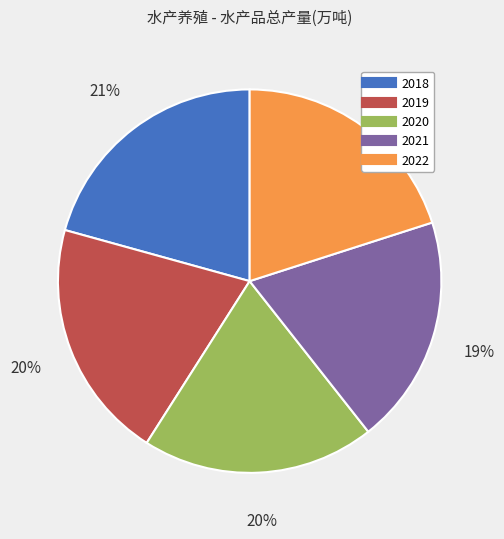

Do 2018 and 2019 together represent more than half of the pie?

No